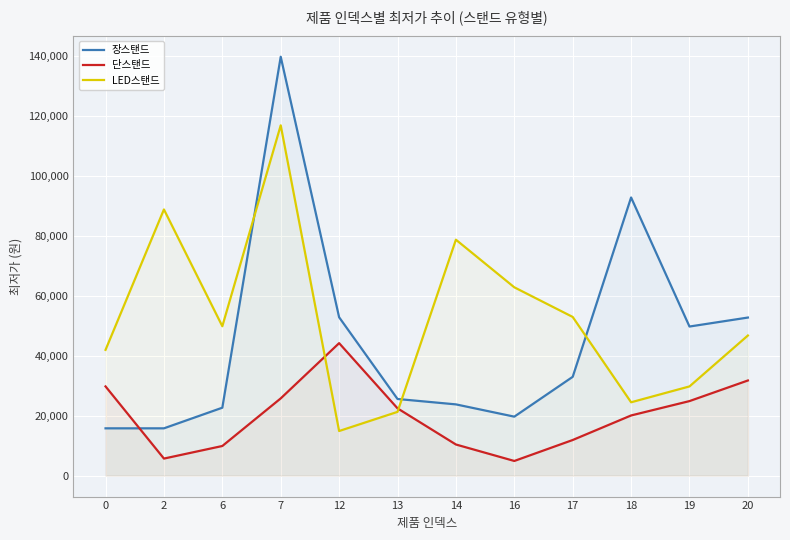

How many lines are shown in the chart?

3